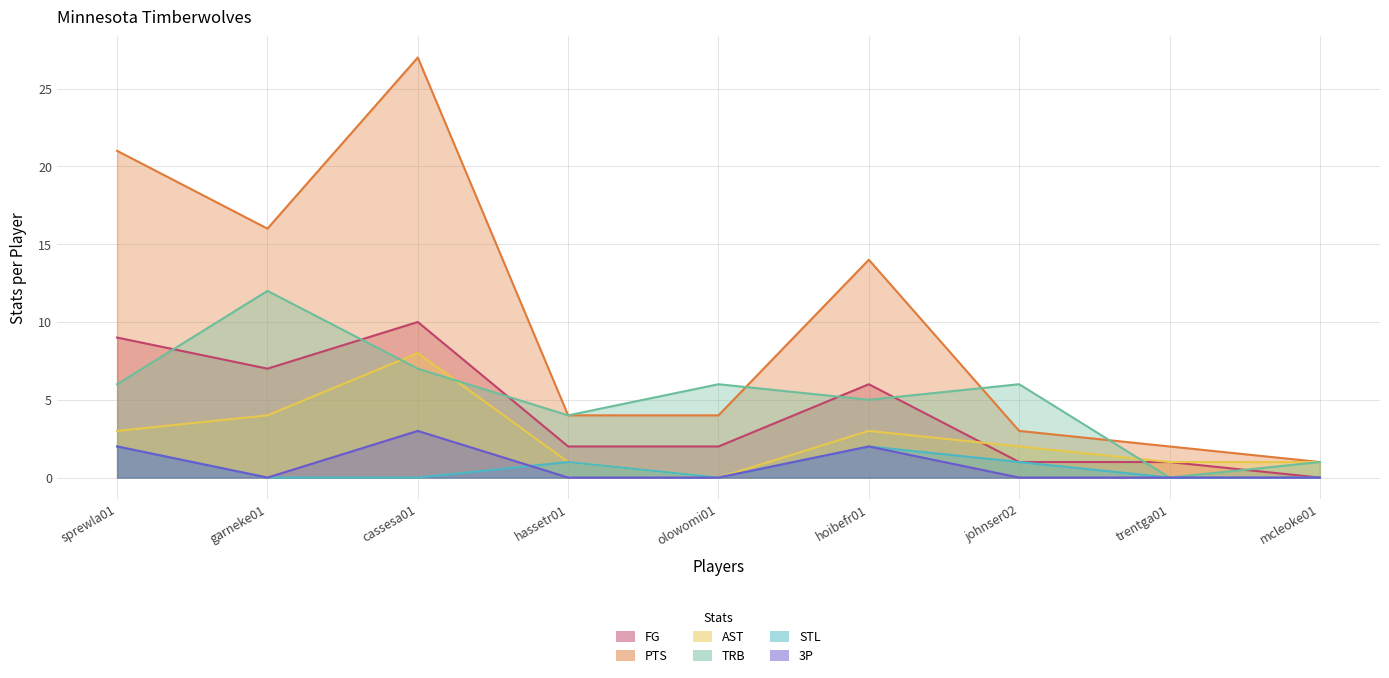

True or false: 3P and FG intersect in this chart.

False